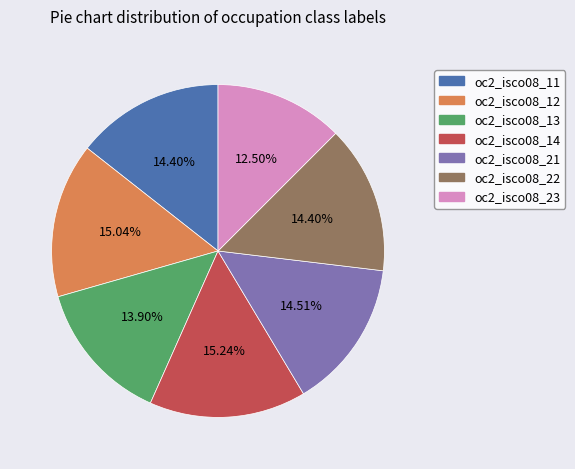

What percentage is the oc2_isco08_22 slice, to the nearest percent?

14%